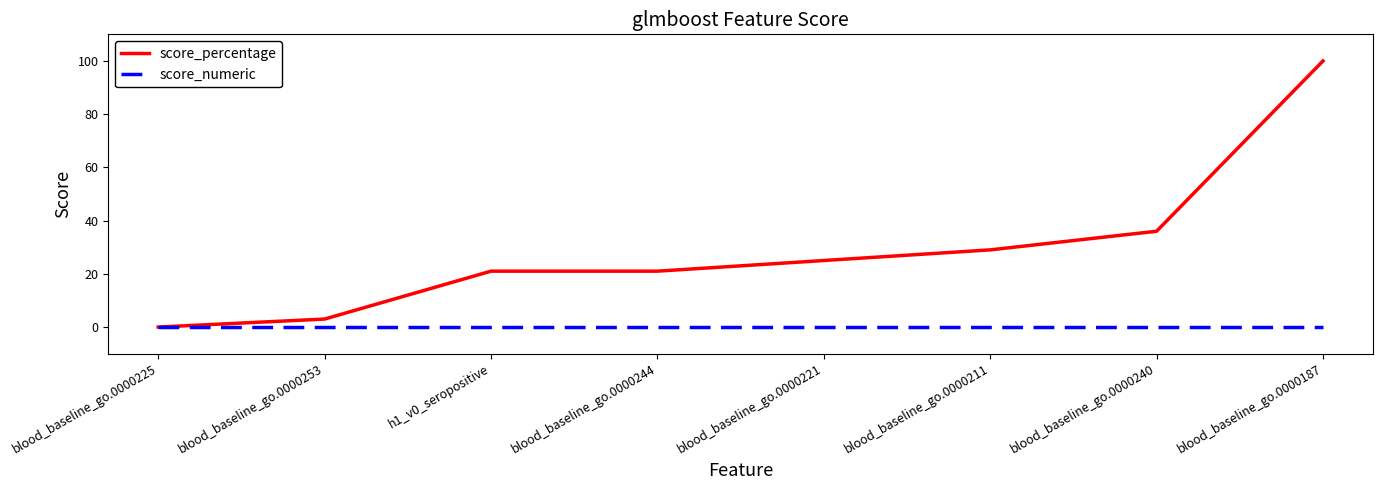

What is the greatest value displayed?

100